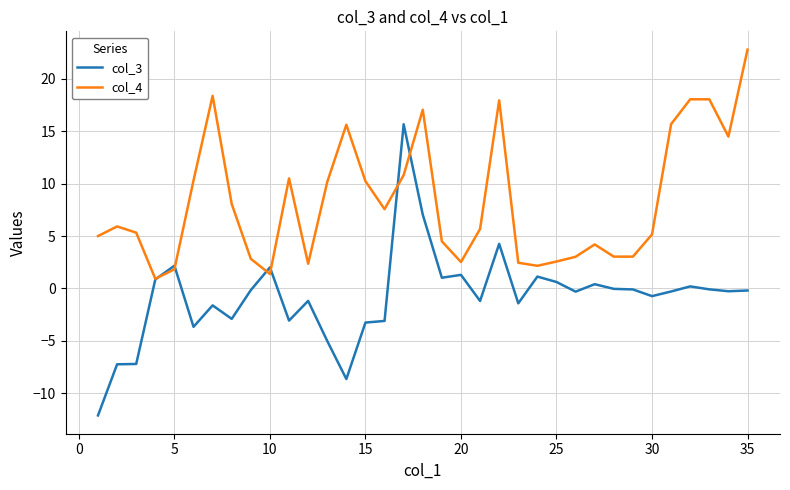

List the series in order of their overall mean, lowest first.

col_3, col_4